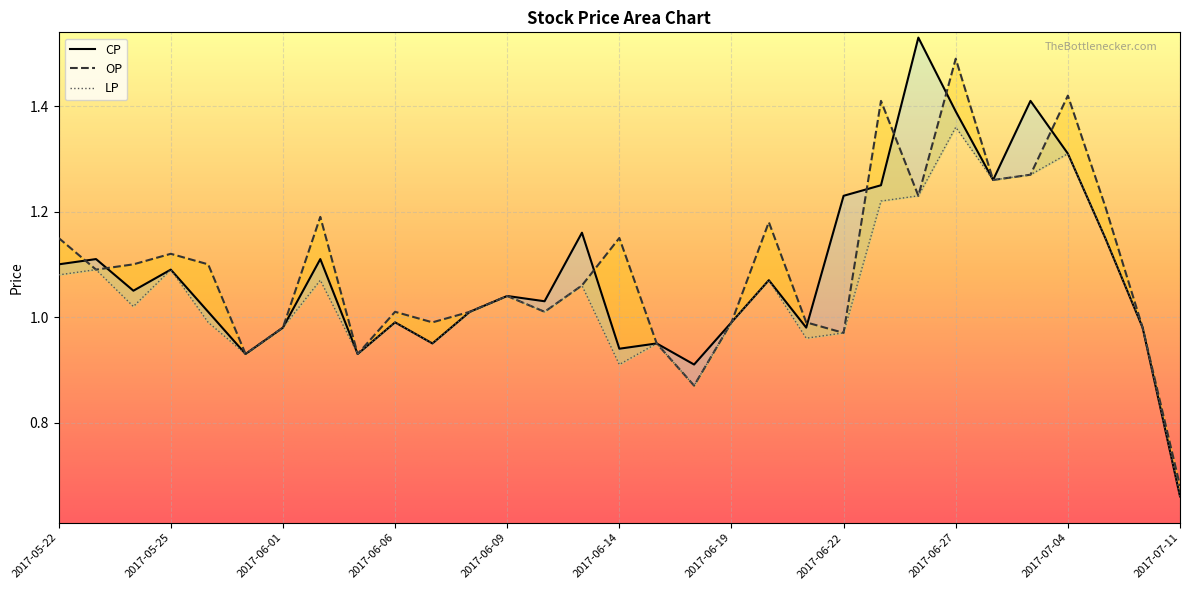

True or false: OP has more than 2 interior local peaks.

True